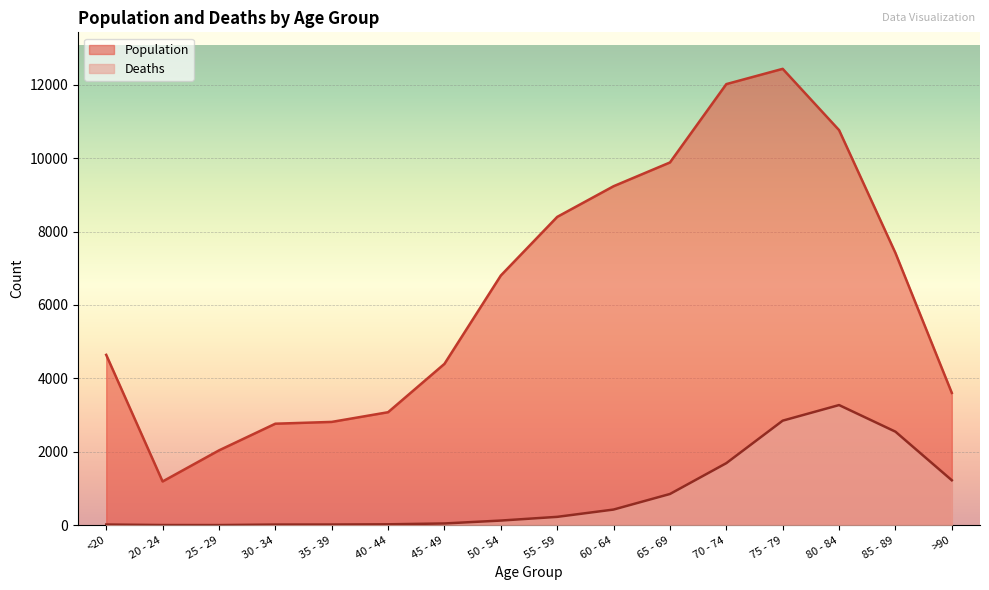

At which category is the sum across all series the highest?

75 - 79